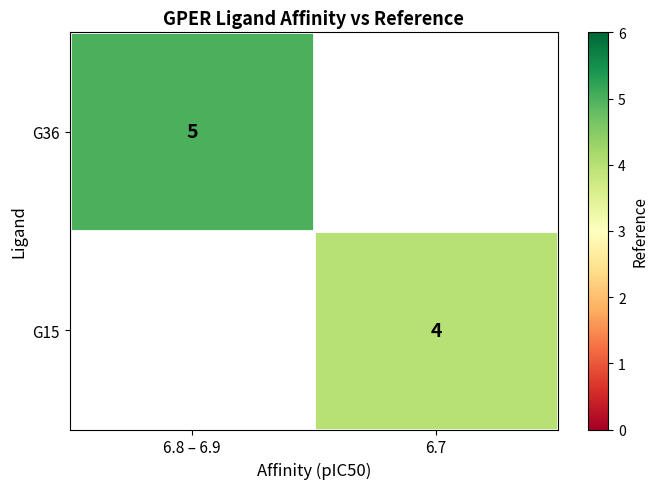

Is it true that G36 equals 5 at 6.8 – 6.9?

True